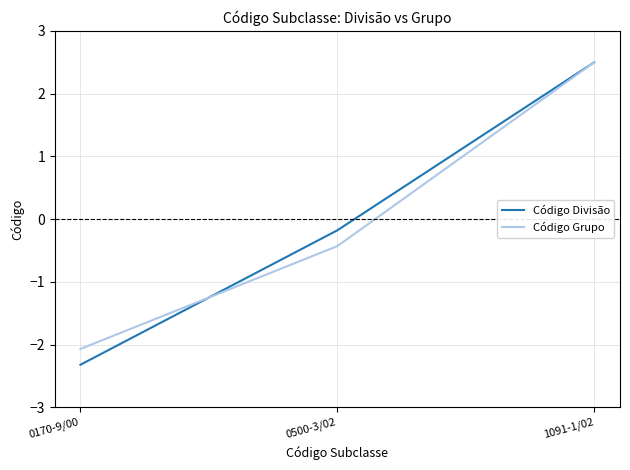

Read the Código Grupo value at 0170-9/00.

-2.1